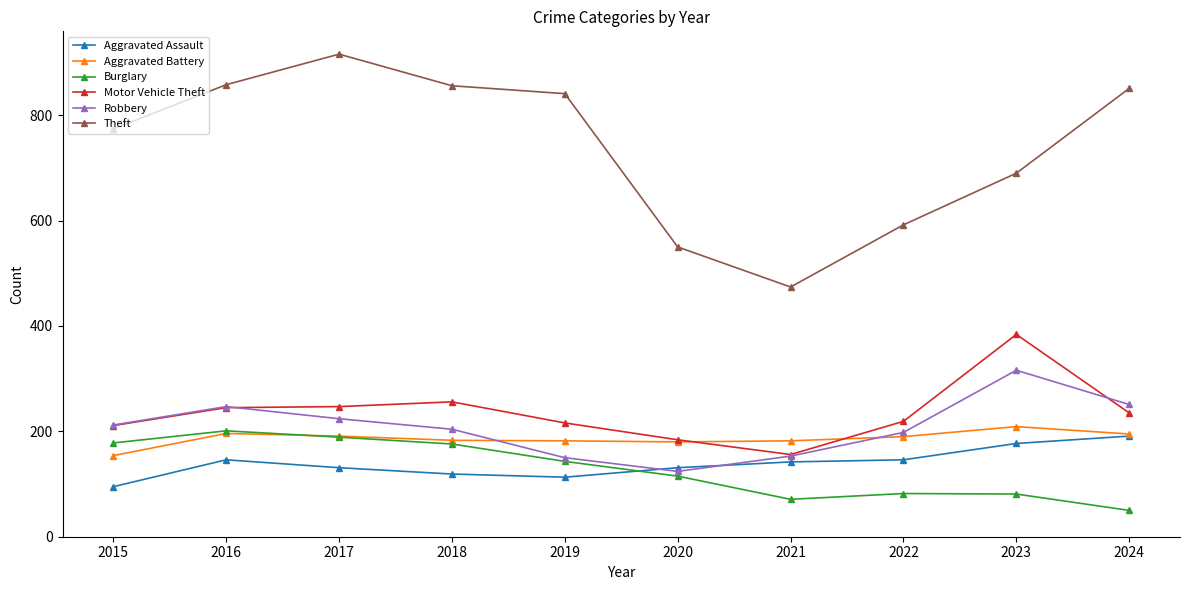

The Aggravated Assault series shows 253 at 2023. True or false?

False